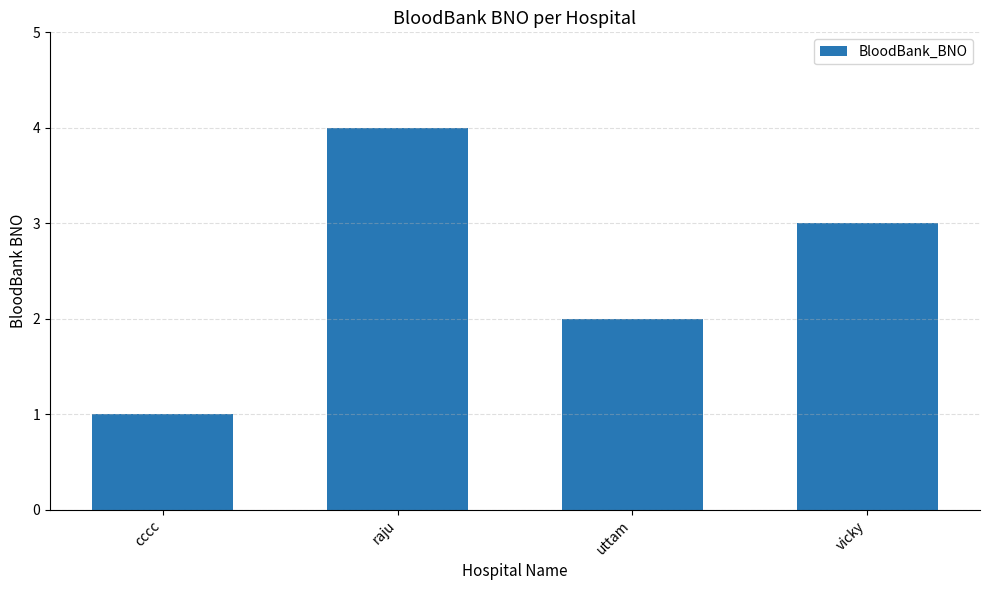

Are the bars horizontal?

No